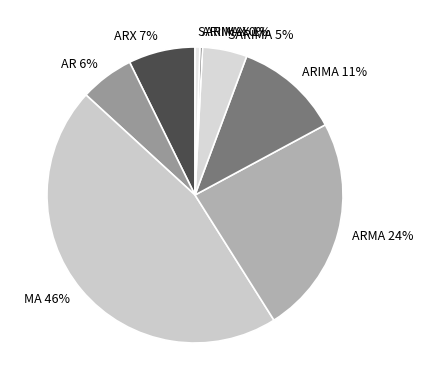

Which slice is the largest?

MA 46%